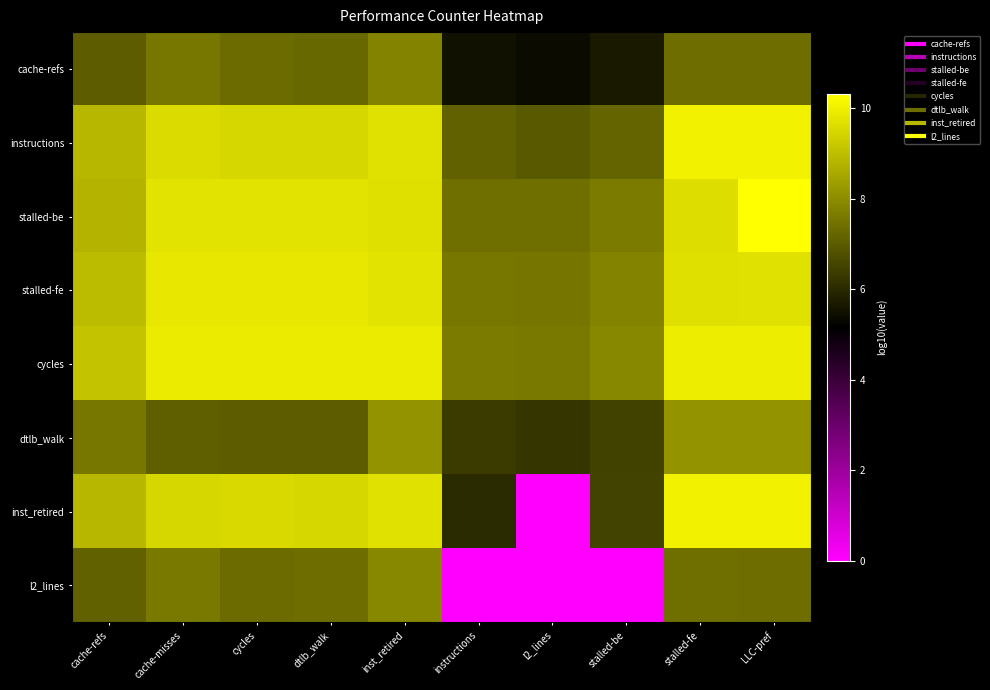

Which series has the largest total across all categories?

cycles